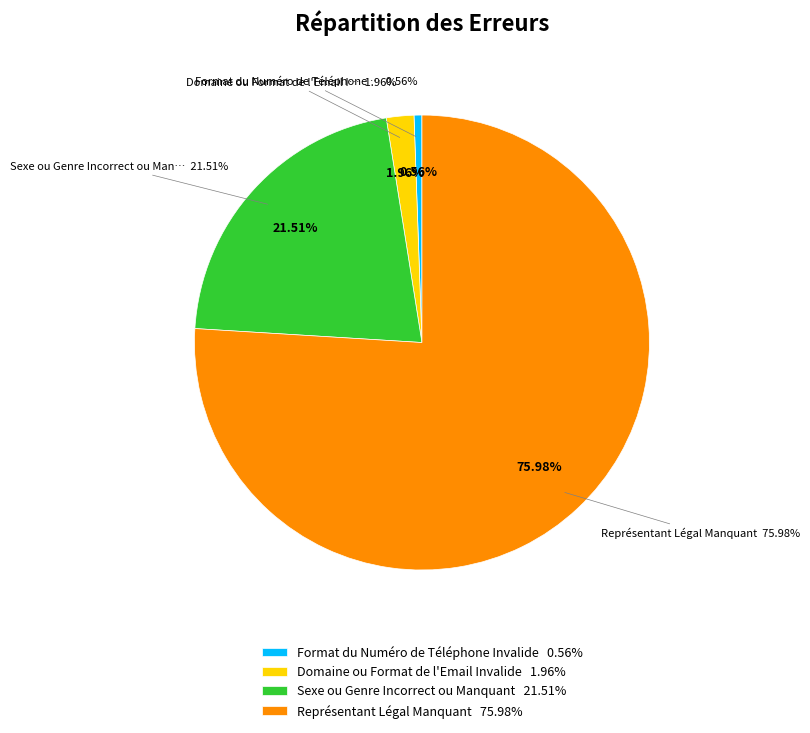

Which category has the biggest portion of the pie?

Représentant Légal Manquant